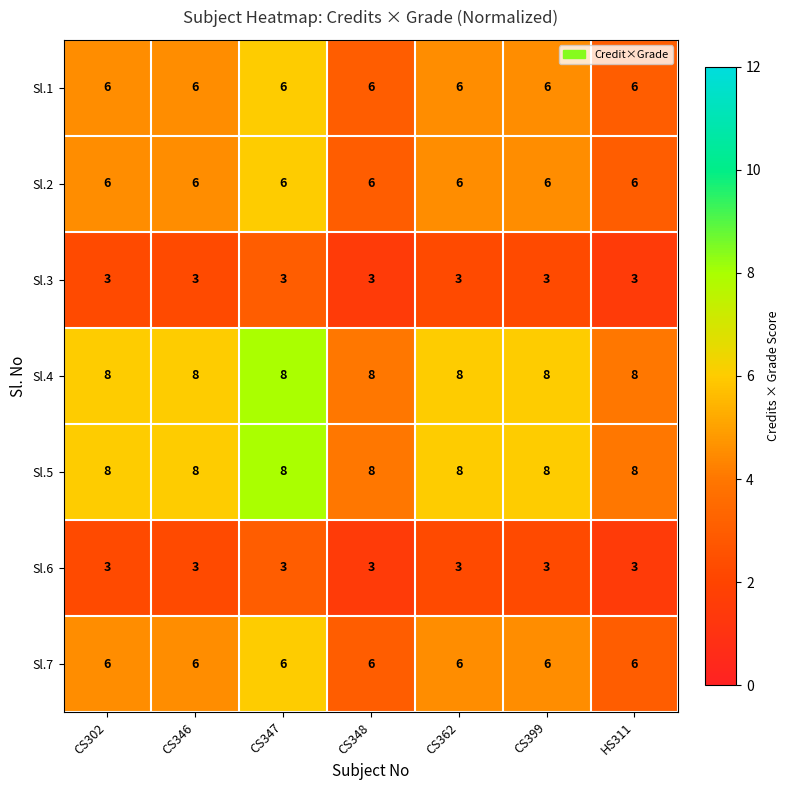

The value of Sl.2 at CS348 is 6. True or false?

True